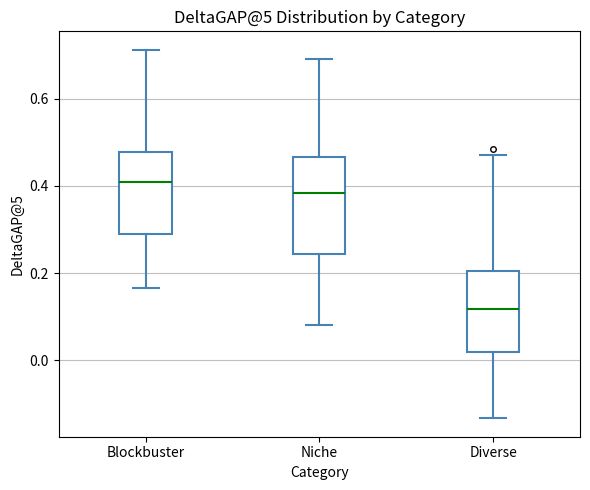

Which box has the highest median line?

Blockbuster